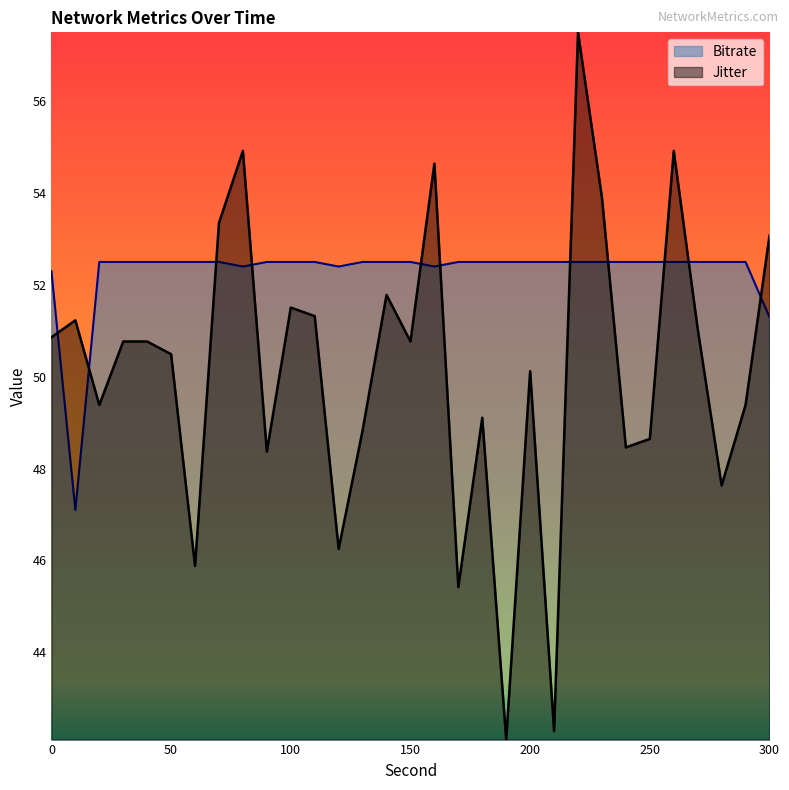

Is the value of Jitter at 10.0 greater than the value of Bitrate at 280.0?

No